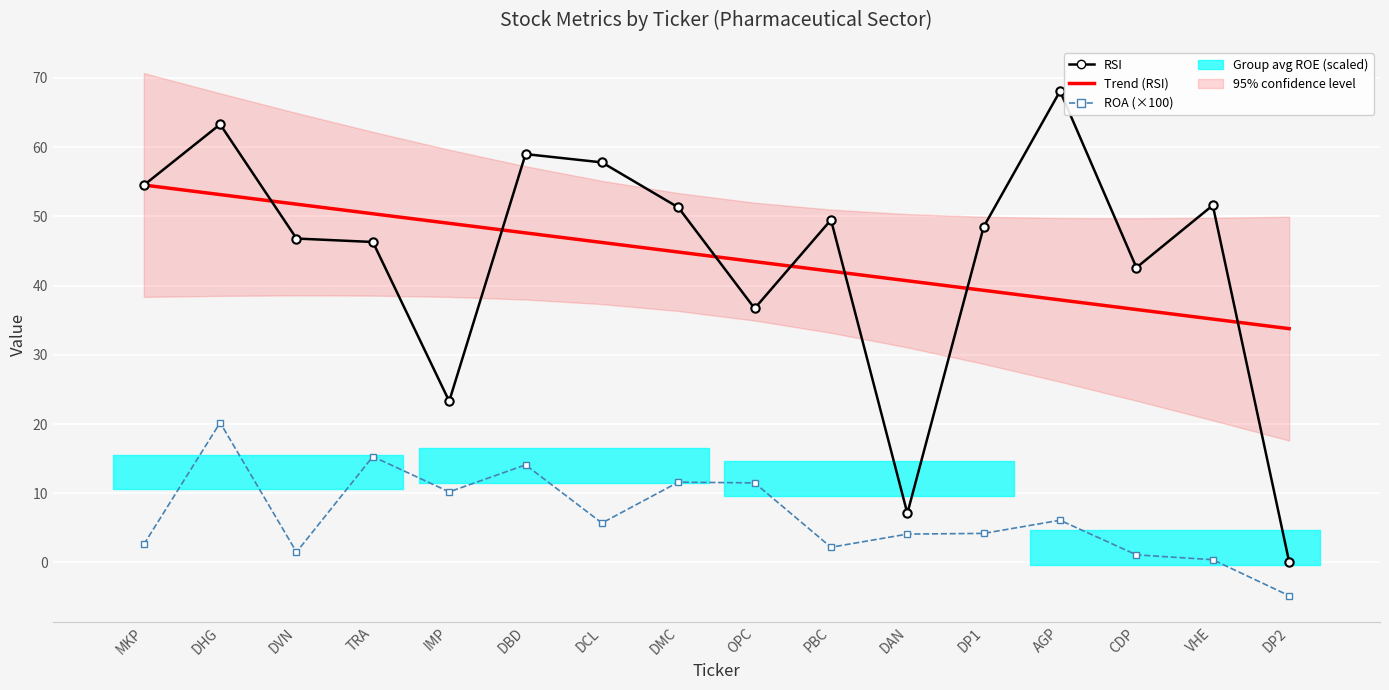

Which series has the widest spread of values?

RSI